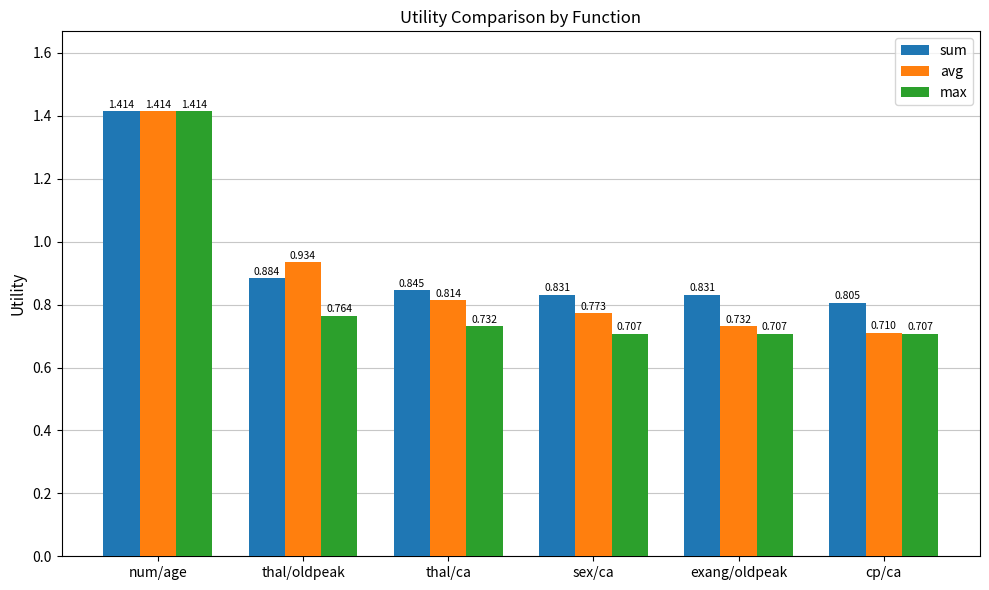

Count the number of categories in the chart.

6